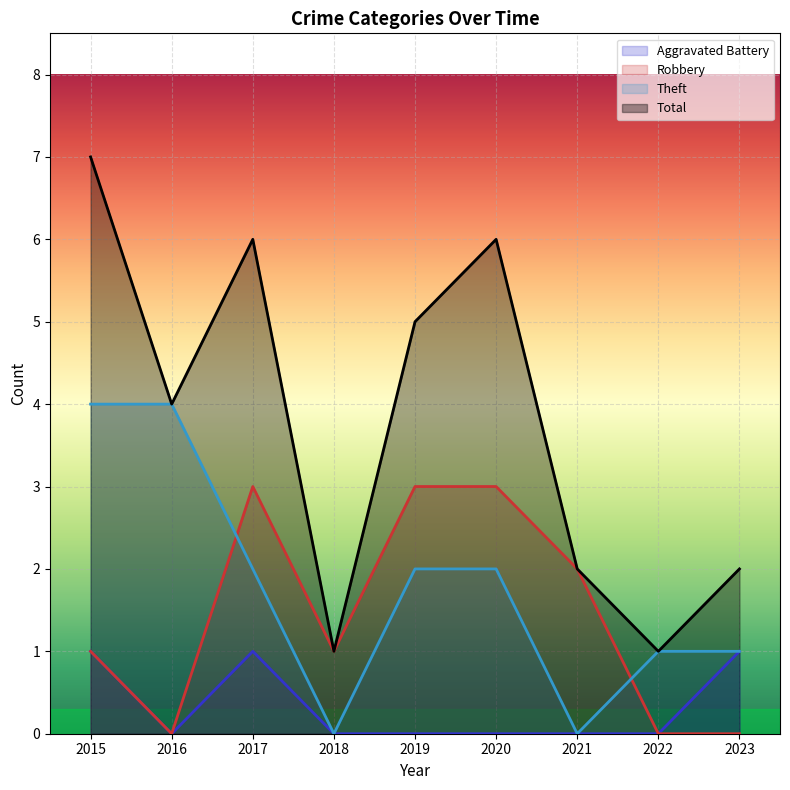

In Robbery, how many points are higher than both neighbors (excluding endpoints)?

1